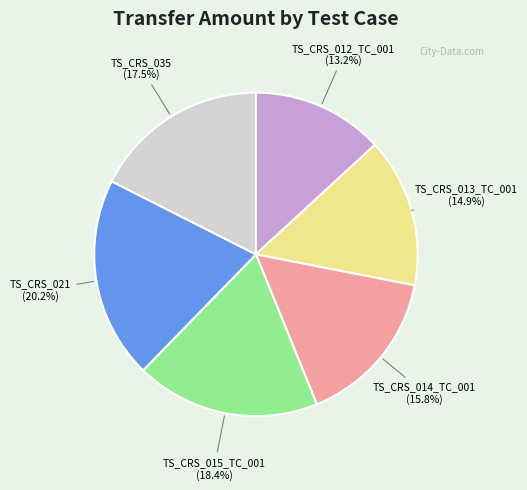

Is there any slice that represents more than half of the pie?

No